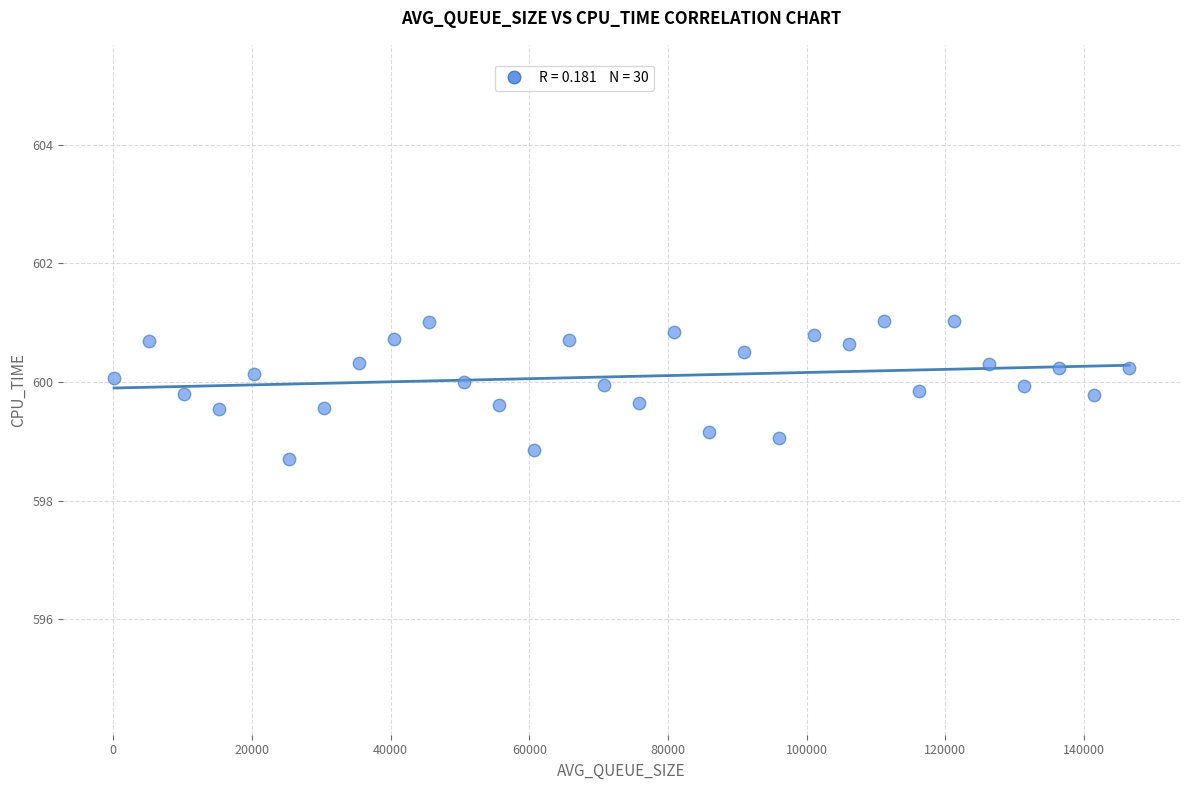

What is the range of X values (max minus min)?

146421.0